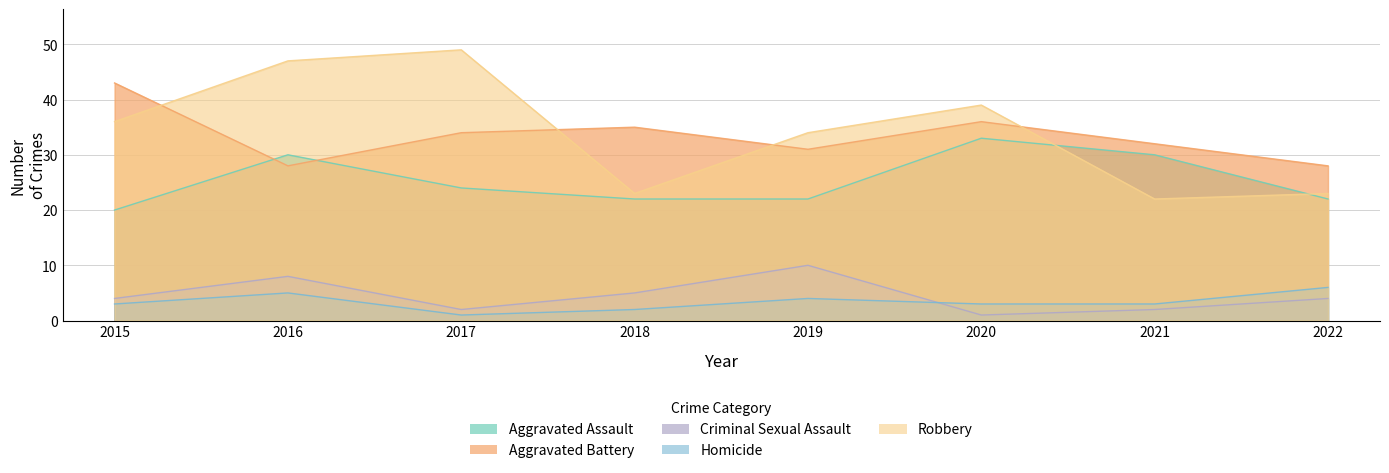

True or false: Aggravated Assault has more than 1 points higher than both neighbors.

True